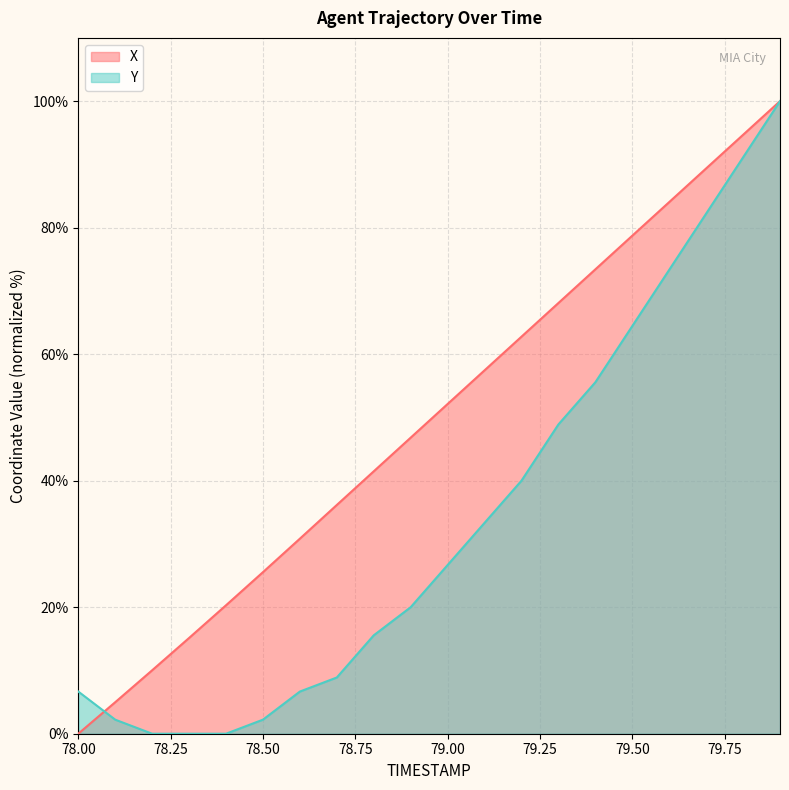

How many times do Y and X cross each other?

1